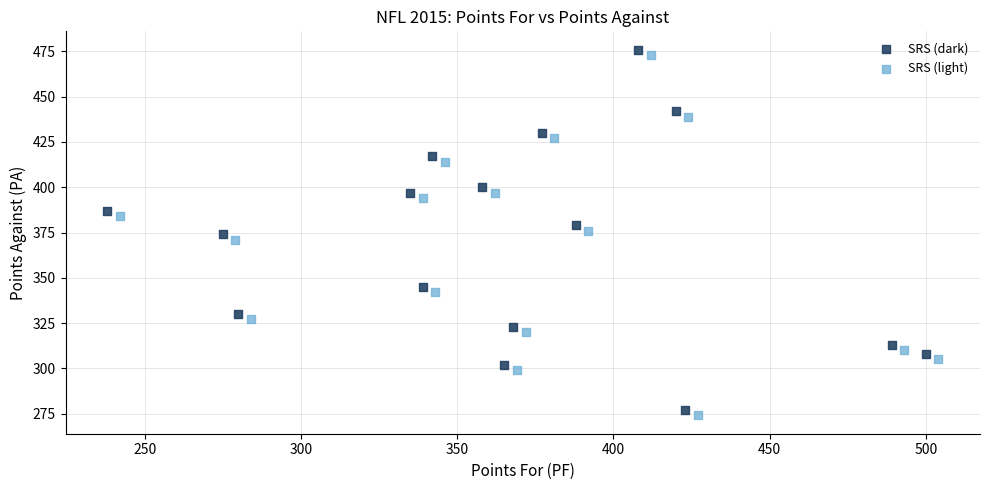

Which series contains the highest Y value?

SRS (dark)